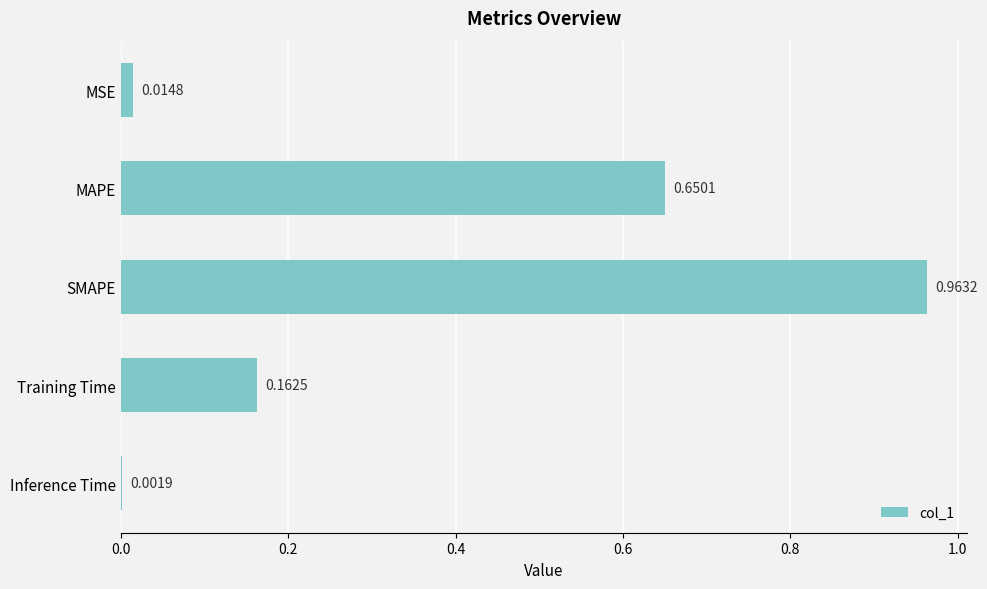

Are the bars horizontal?

Yes